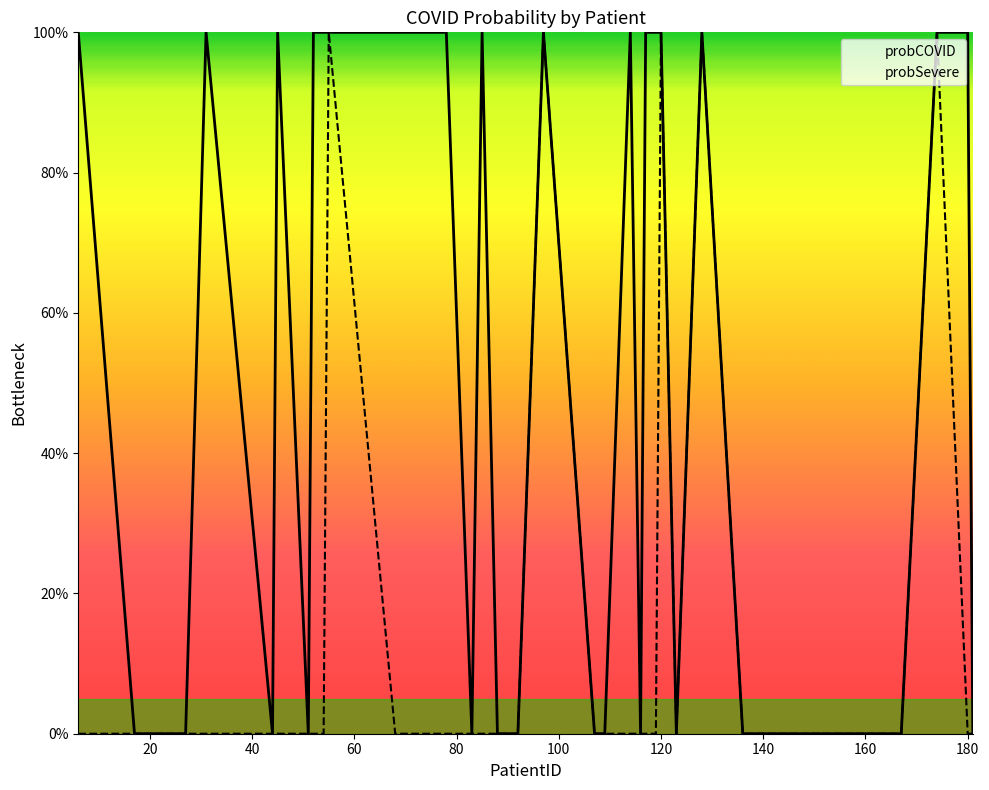

Does the chart display data point markers on the line(s)?

No